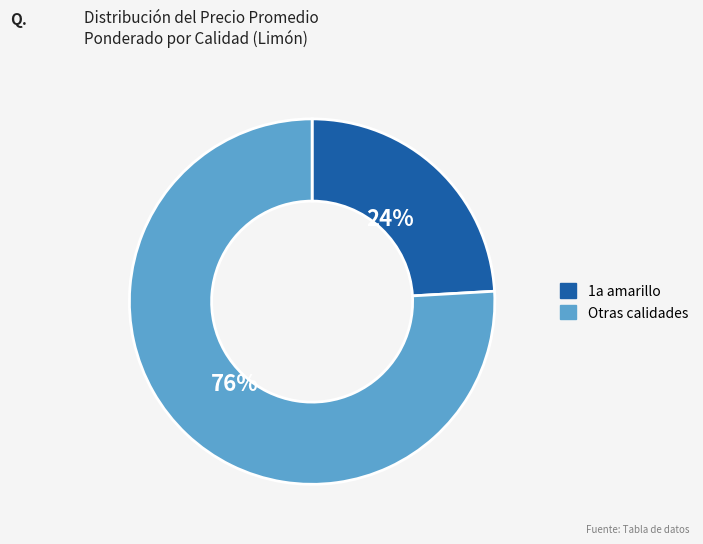

To the nearest percent, what is the difference between the largest and smallest slice percentages?

52%